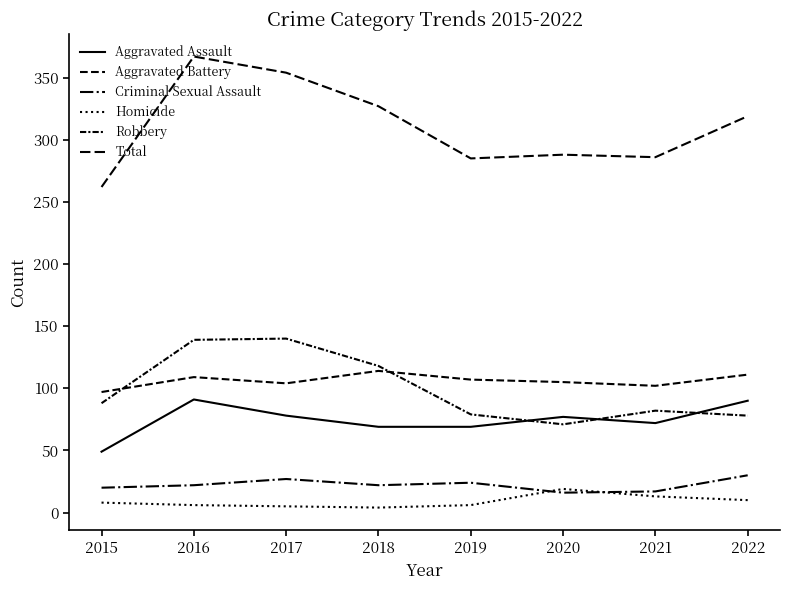

How many lines are shown in the chart?

6